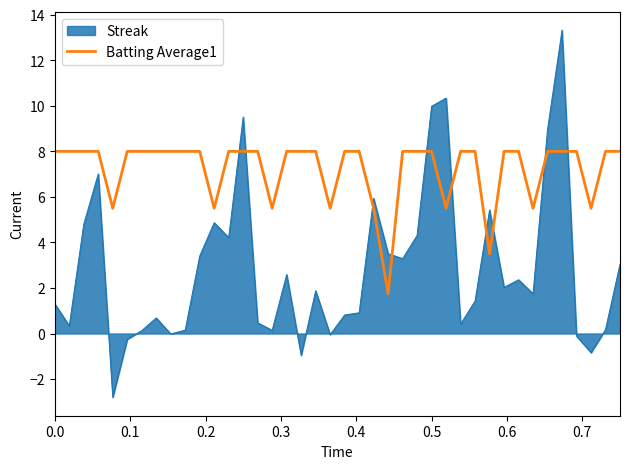

True or false: Batting Average1 and Streak cross at least once.

True